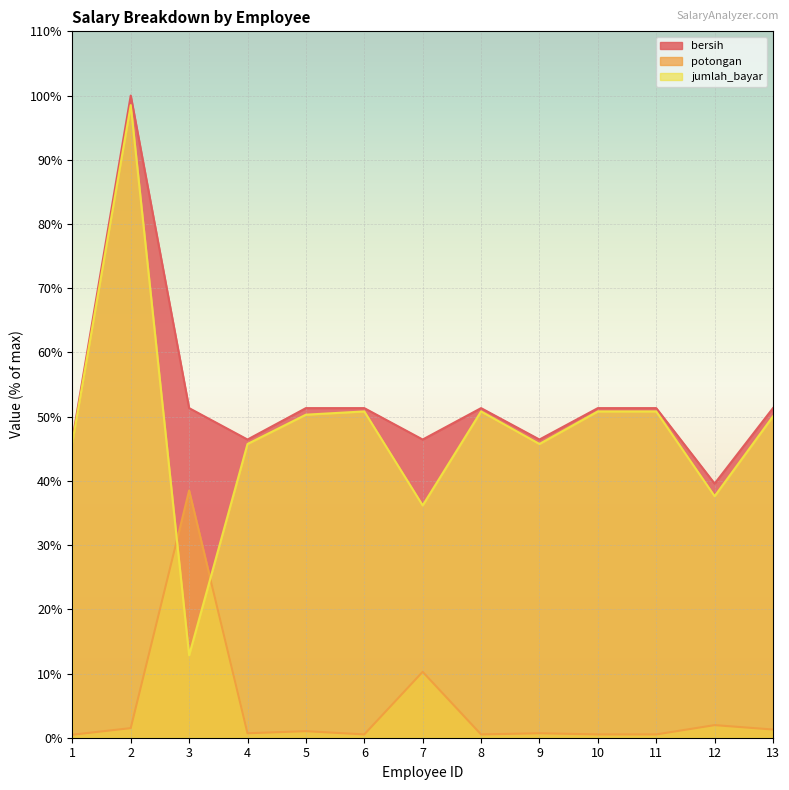

Does the chart display data point markers on the line(s)?

No